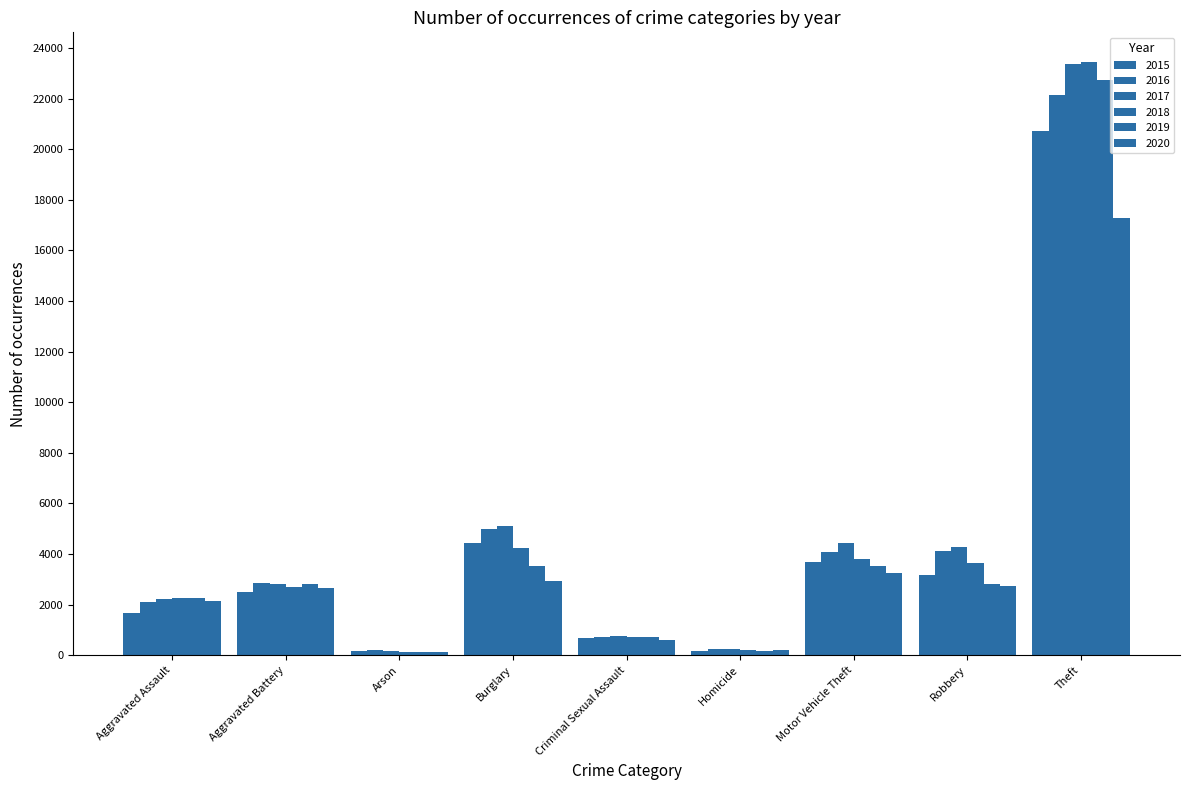

What is the difference between the highest and lowest values at Homicide?

91